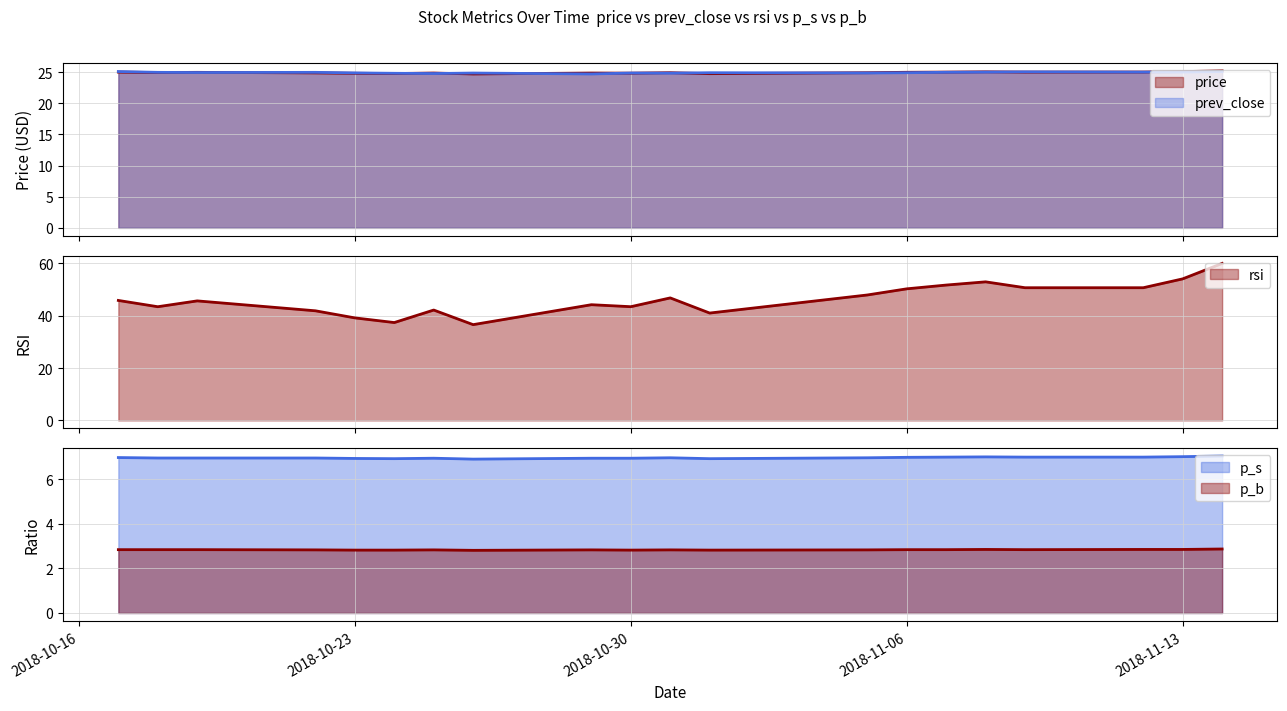

Reading right to left, extract all data points from this chart.

price: 25.2	25.1	25.0	25.0	25.0	25.0	25.0	24.9	24.8	24.9	24.8	24.9	24.7	24.9	24.8	24.8	24.9	25.0	24.9	25.0
prev_close: 25.1	25.0	25.0	25.0	25.0	25.0	24.9	24.9	24.9	24.8	24.9	24.7	24.9	24.8	24.8	24.9	25.0	24.9	25.0	25.1
rsi: 60.0	54.1	50.7	50.7	53.0	51.7	50.3	48.0	41.0	46.8	43.5	44.2	36.6	42.2	37.4	39.2	41.9	45.7	43.5	45.9
p_s: 7.0	7.0	7.0	7.0	7.0	7.0	7.0	7.0	6.9	7.0	6.9	6.9	6.9	6.9	6.9	6.9	7.0	7.0	7.0	7.0
p_b: 2.9	2.9	2.9	2.8	2.9	2.8	2.8	2.8	2.8	2.8	2.8	2.8	2.8	2.8	2.8	2.8	2.8	2.8	2.8	2.8